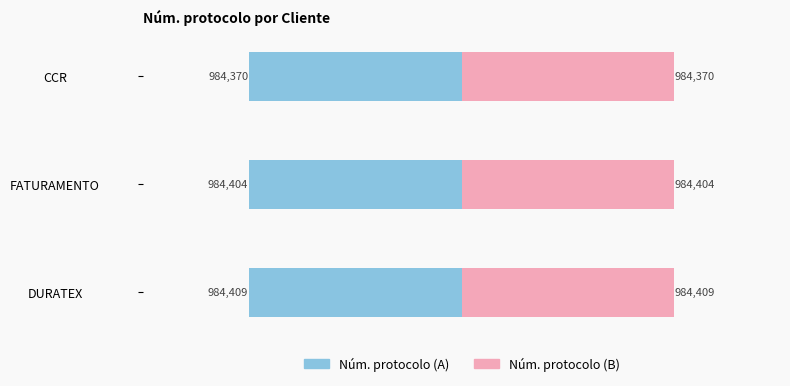

How many bars are there in each group?

2